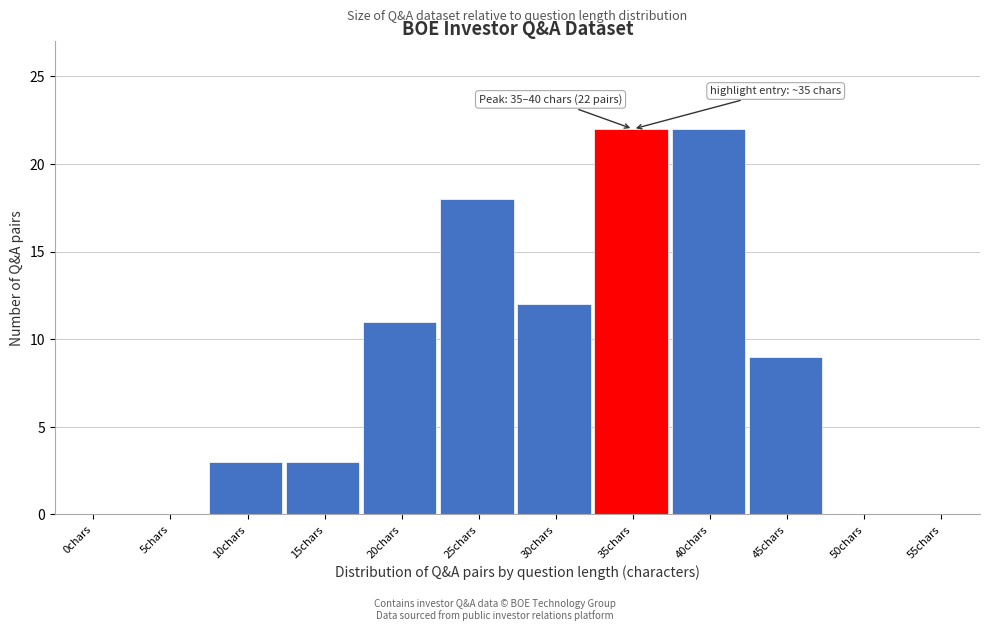

Reading left to right, transcribe all the data shown in this chart.

0chars=0	5chars=0	10chars=3	15chars=3	20chars=11	25chars=18	30chars=12	35chars=22	40chars=22	45chars=9	50chars=0	55chars=0